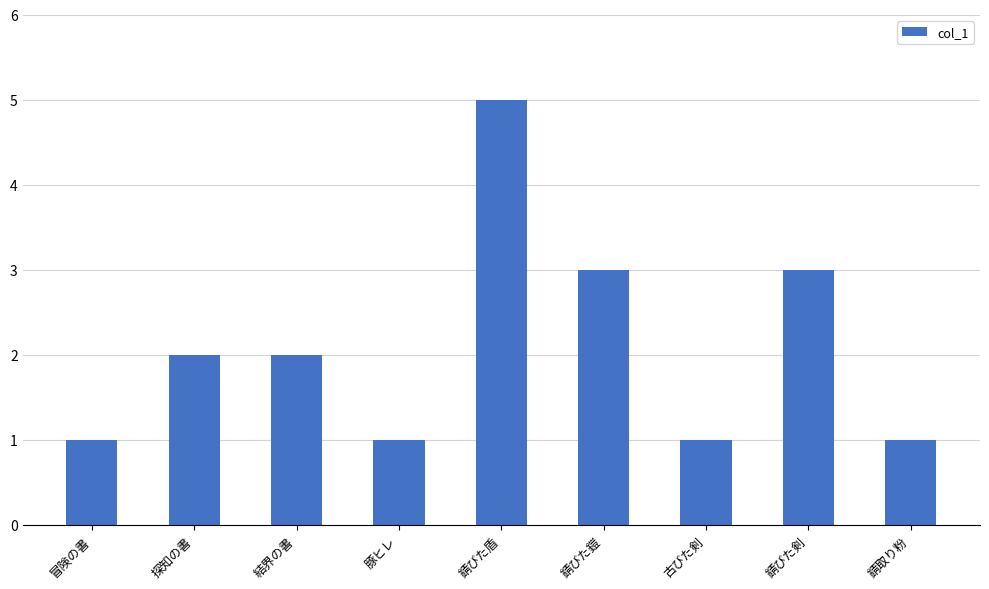

What is the maximum value shown in the chart?

5